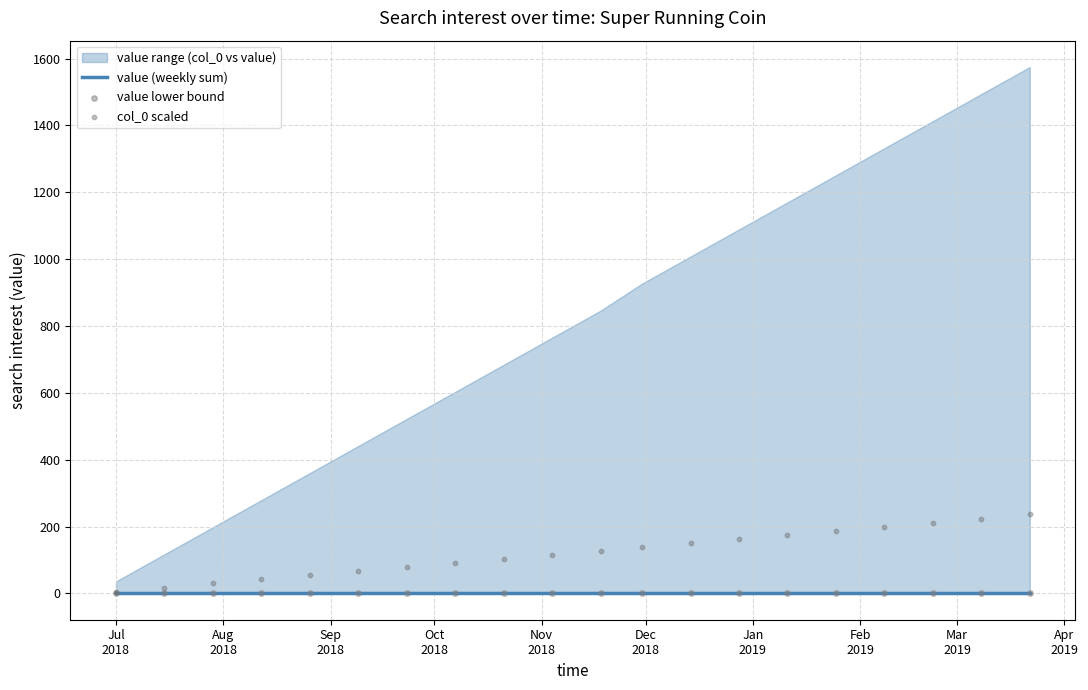

Is the value of col_0 scaled at Sep
2018 greater than the value of value (weekly sum) at 14?

Yes